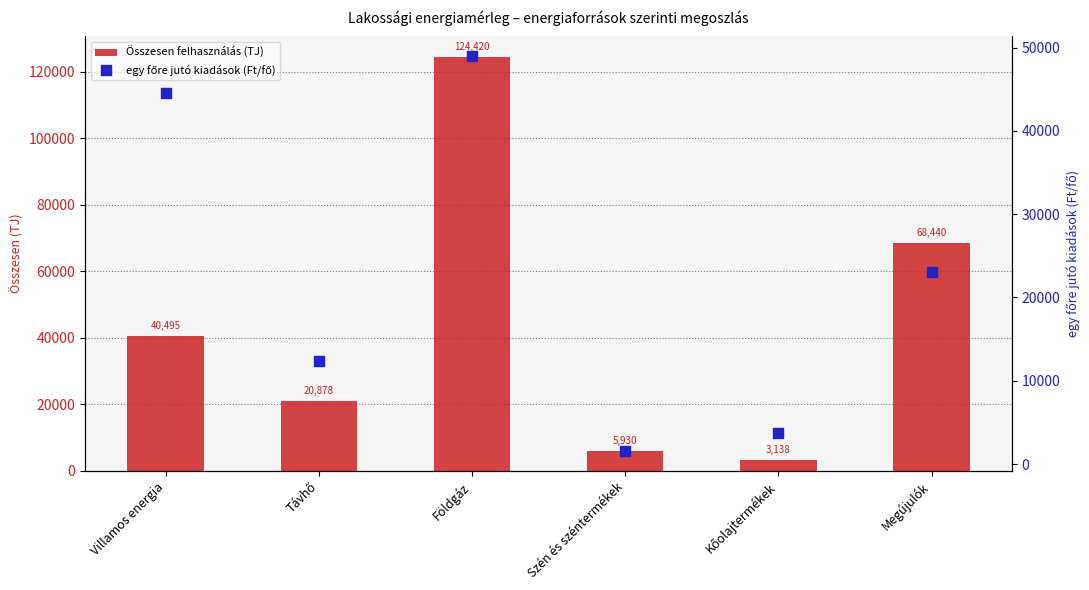

What is the total value across all series at Távhő?

33192